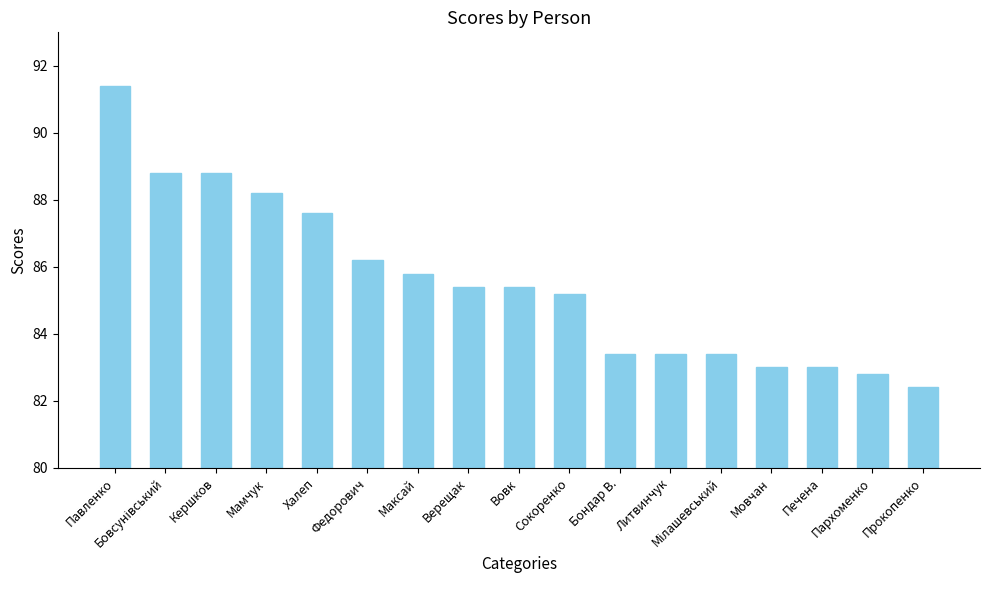

How many values exceed 85?

10